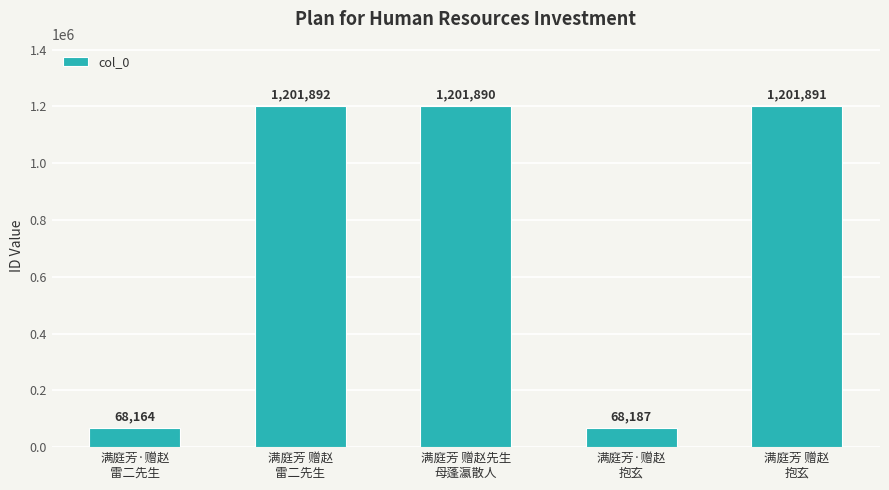

What value does the data have at 满庭芳 赠赵先生
母蓬瀛散人?

1201890